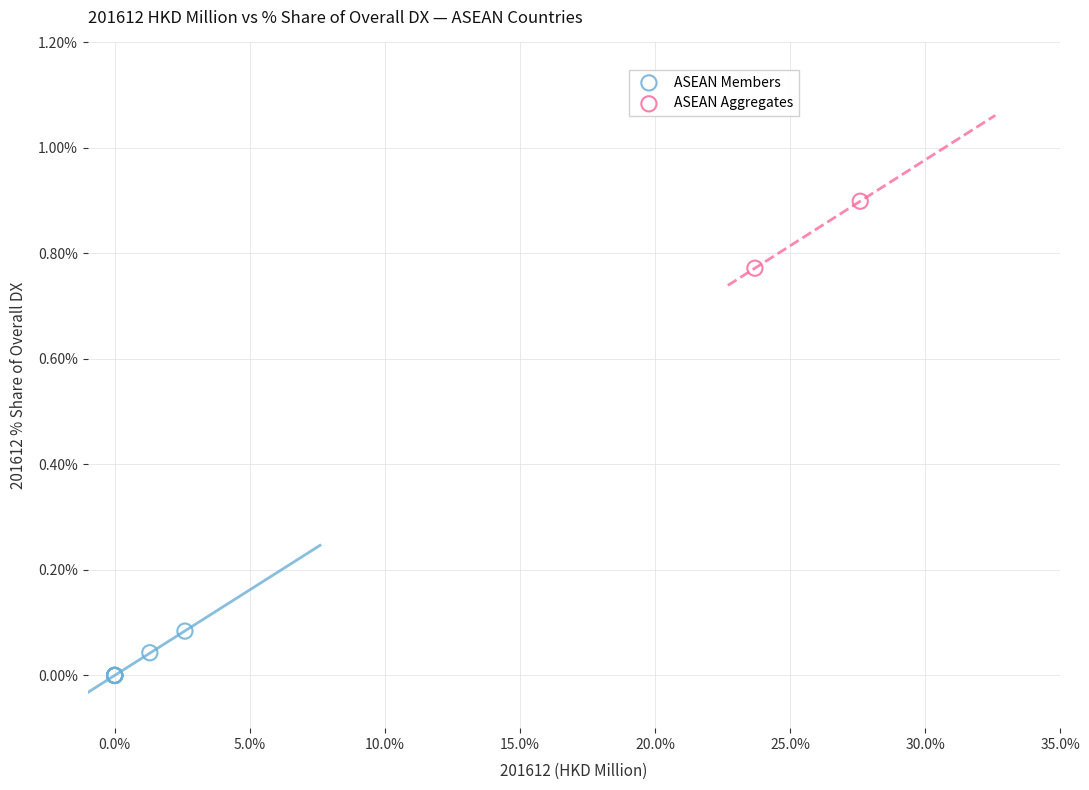

What are all the series names shown in the legend?

ASEAN Members, ASEAN Aggregates